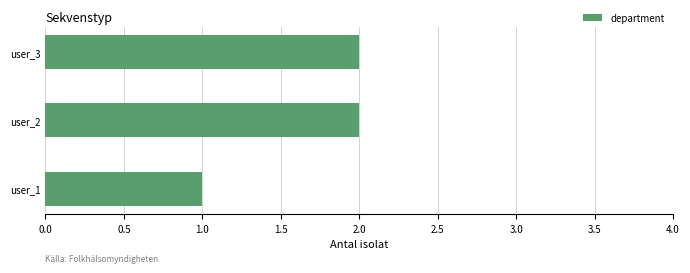

Between user_1 and user_3, which is larger?

user_3